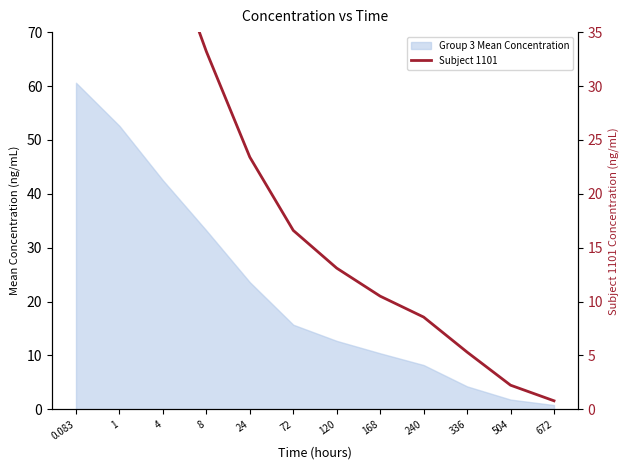

What is the difference between the values at 120 and 504?

10.9